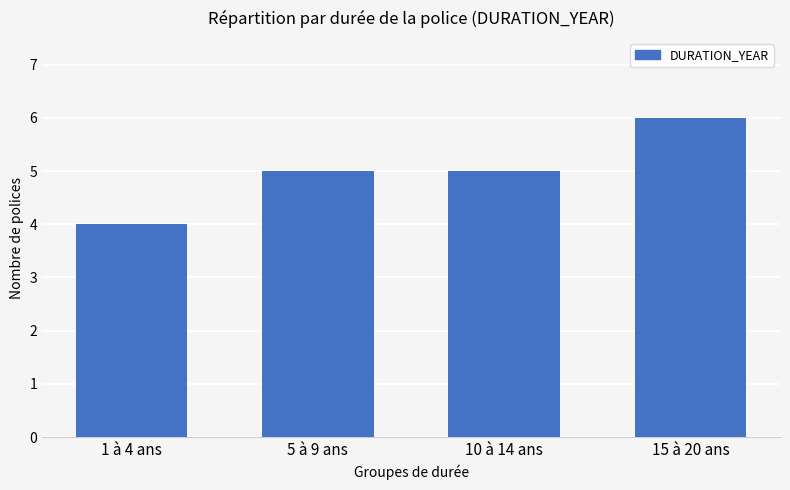

Between 15 à 20 ans and 1 à 4 ans, which is larger?

15 à 20 ans